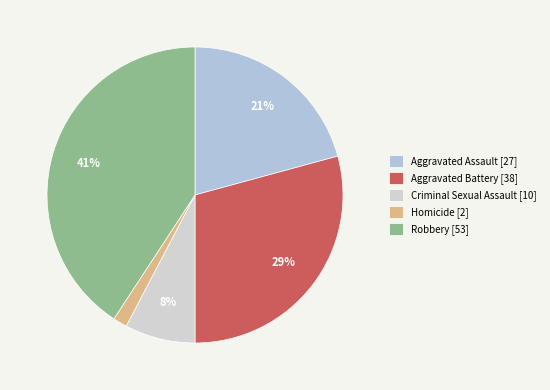

Combined, what portion of the pie is Robbery and Homicide?

42.3%